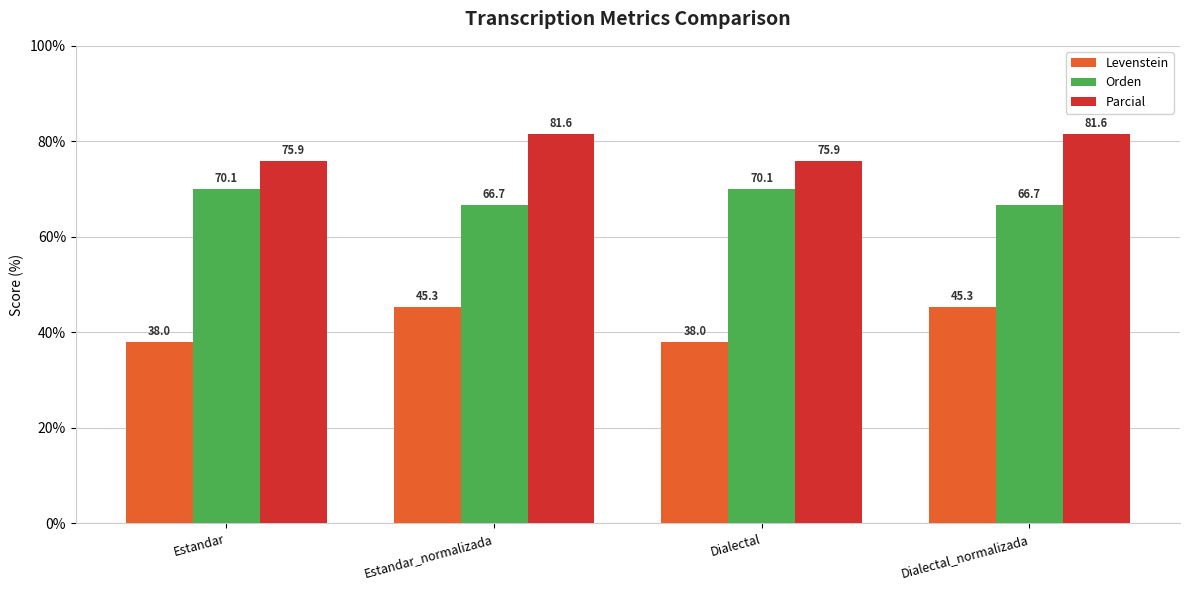

What is the difference between the Levenstein values at Dialectal_normalizada and Dialectal?

7.2